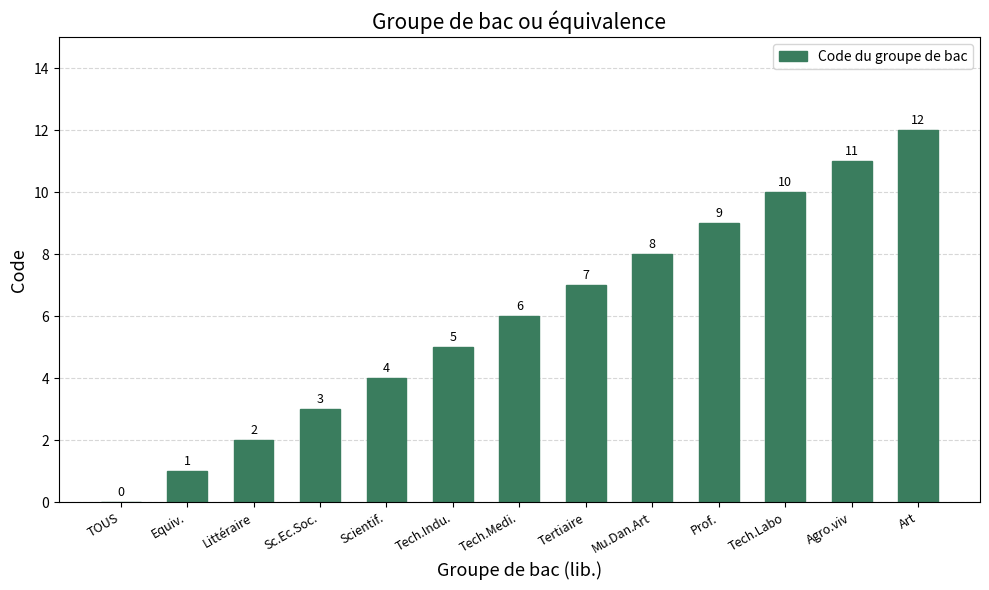

Which category has the highest value across all series?

Art